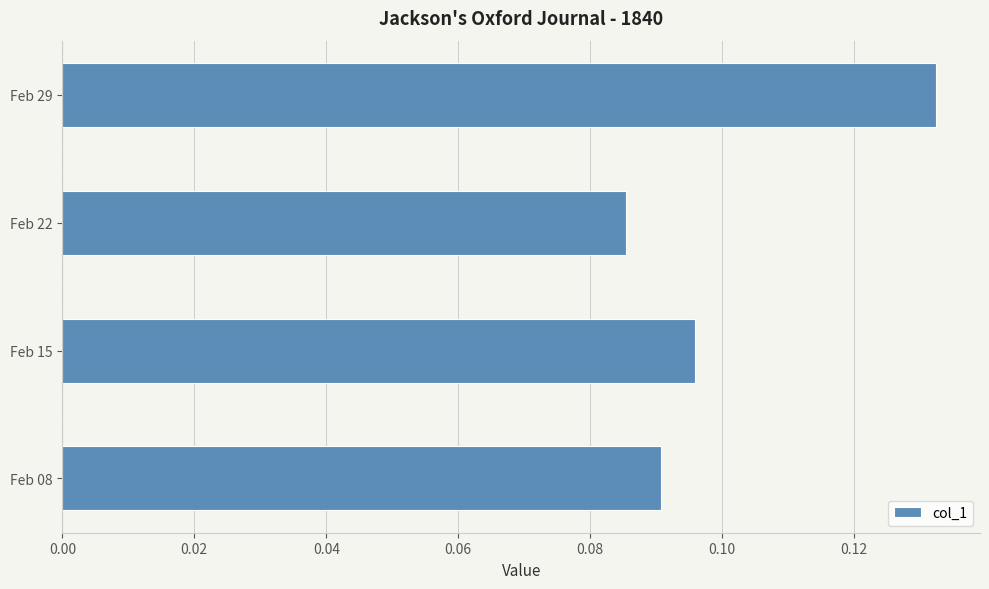

Which category has the lowest value across all series?

Feb 22